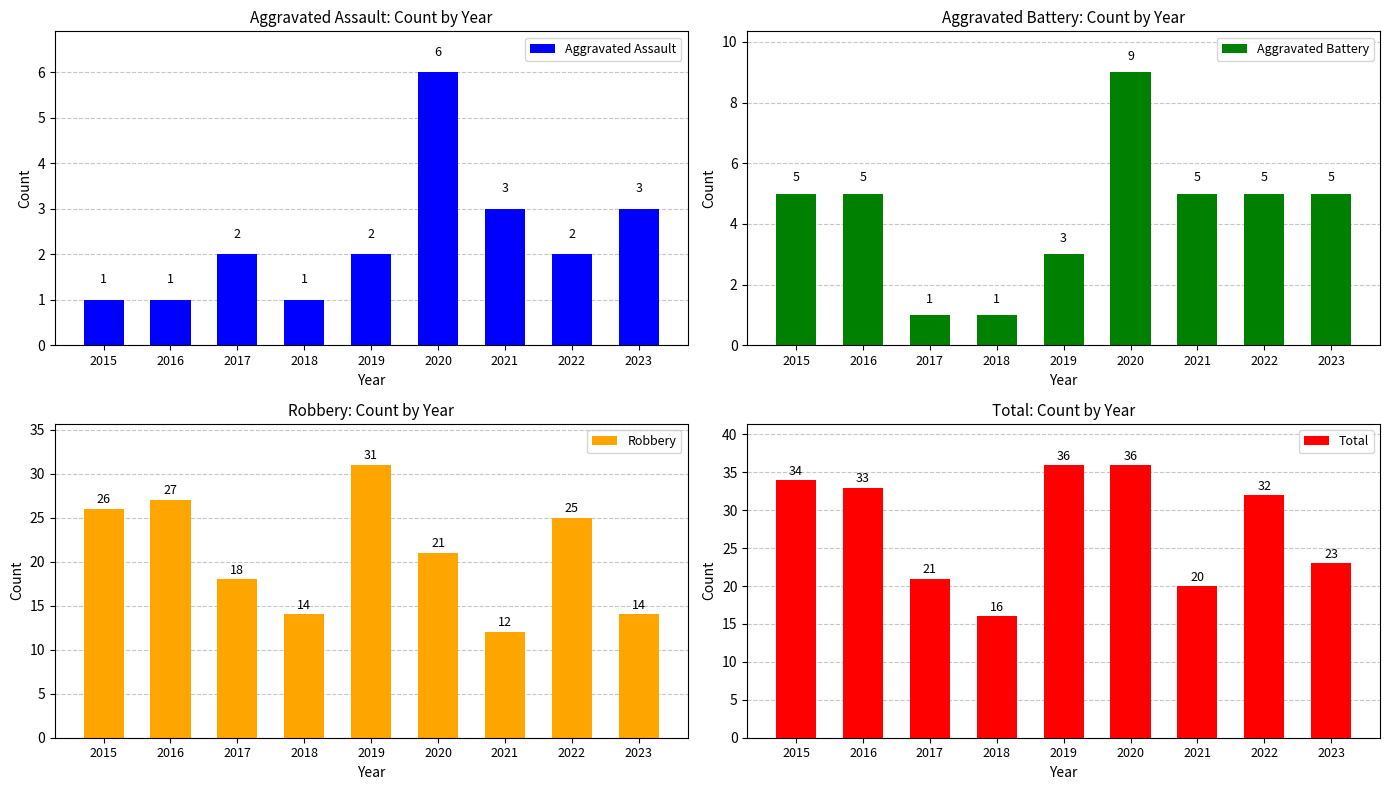

Read the Aggravated Battery value at 2020.

9